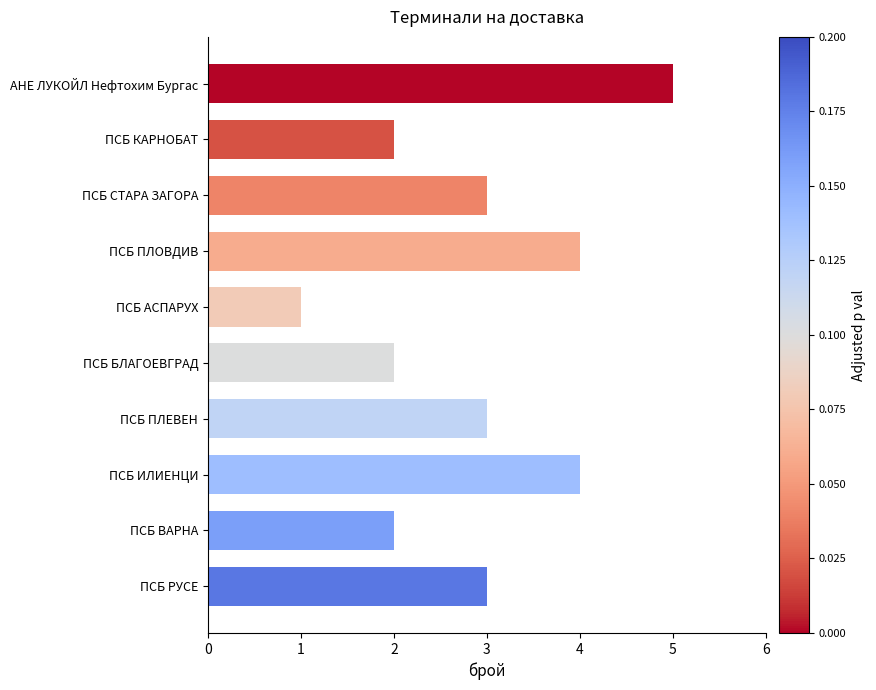

The value at ПСБ ВАРНА is 1. True or false?

False